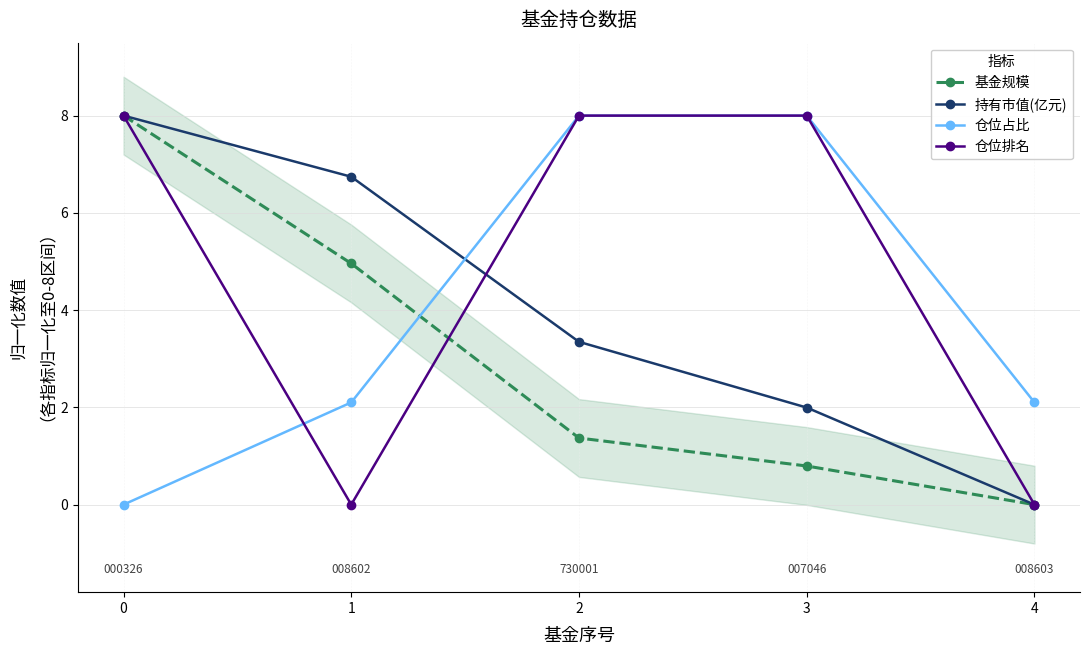

The value of 持有市值(亿元) at 1 is 6.7. True or false?

True